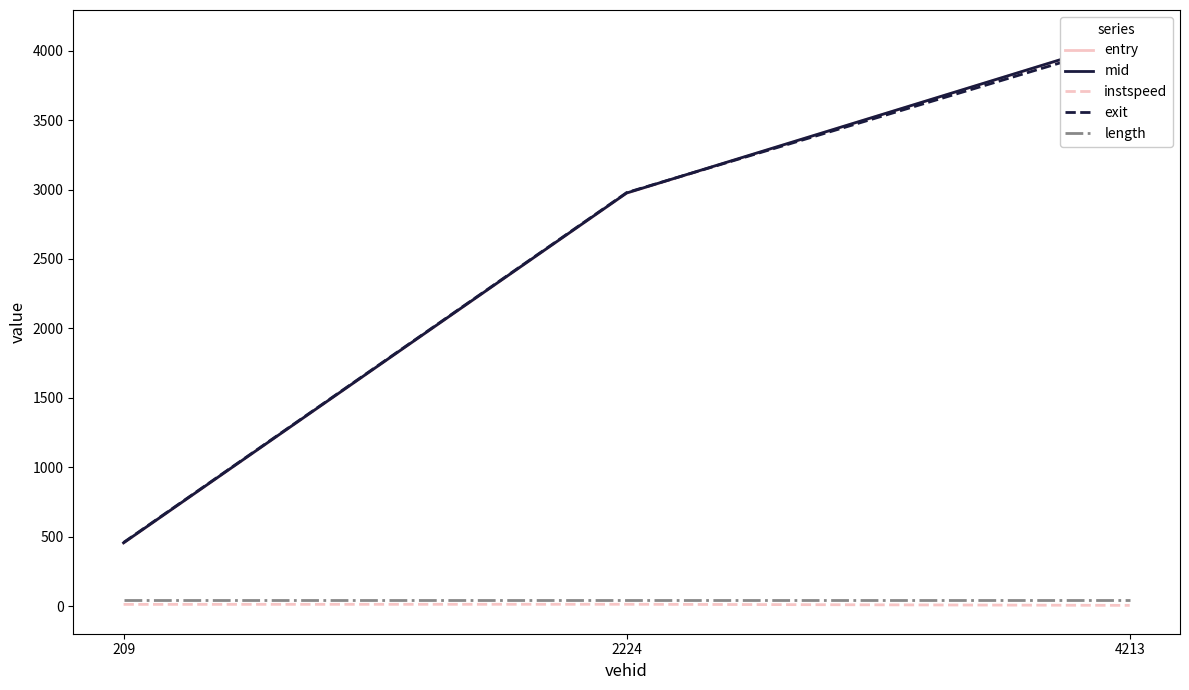

What is the difference between the maximum and minimum values in the instspeed series?

7.9